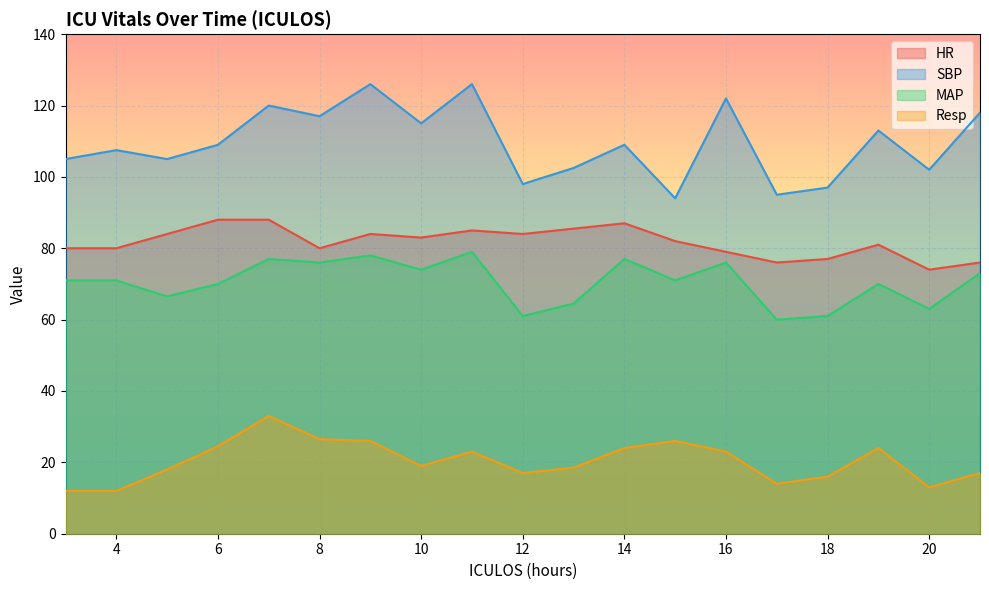

What are all the series names shown in the legend?

HR, SBP, MAP, Resp